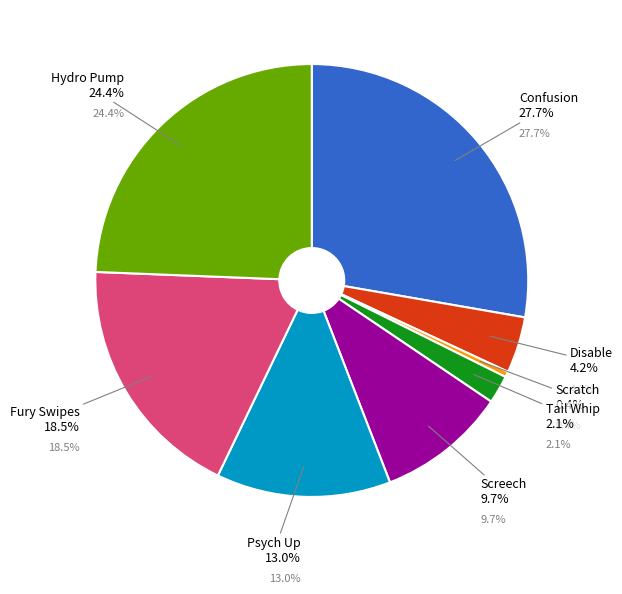

What is the ratio of the value at Fury Swipes to the value at Psych Up?

1.4